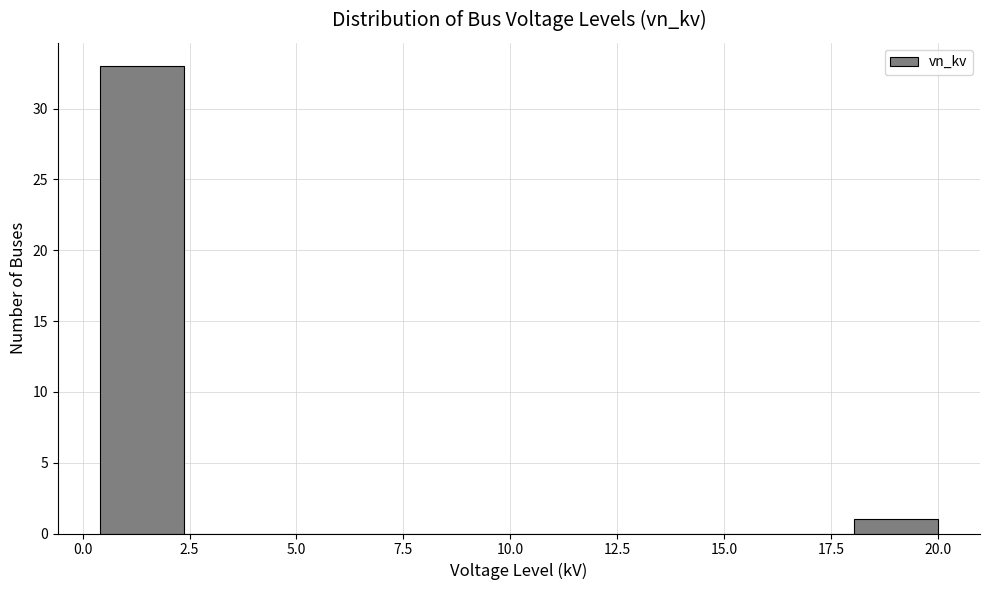

Around what value on the x-axis is the tallest bar? Give the approximate position of its centre, as read against the axis.

1.5